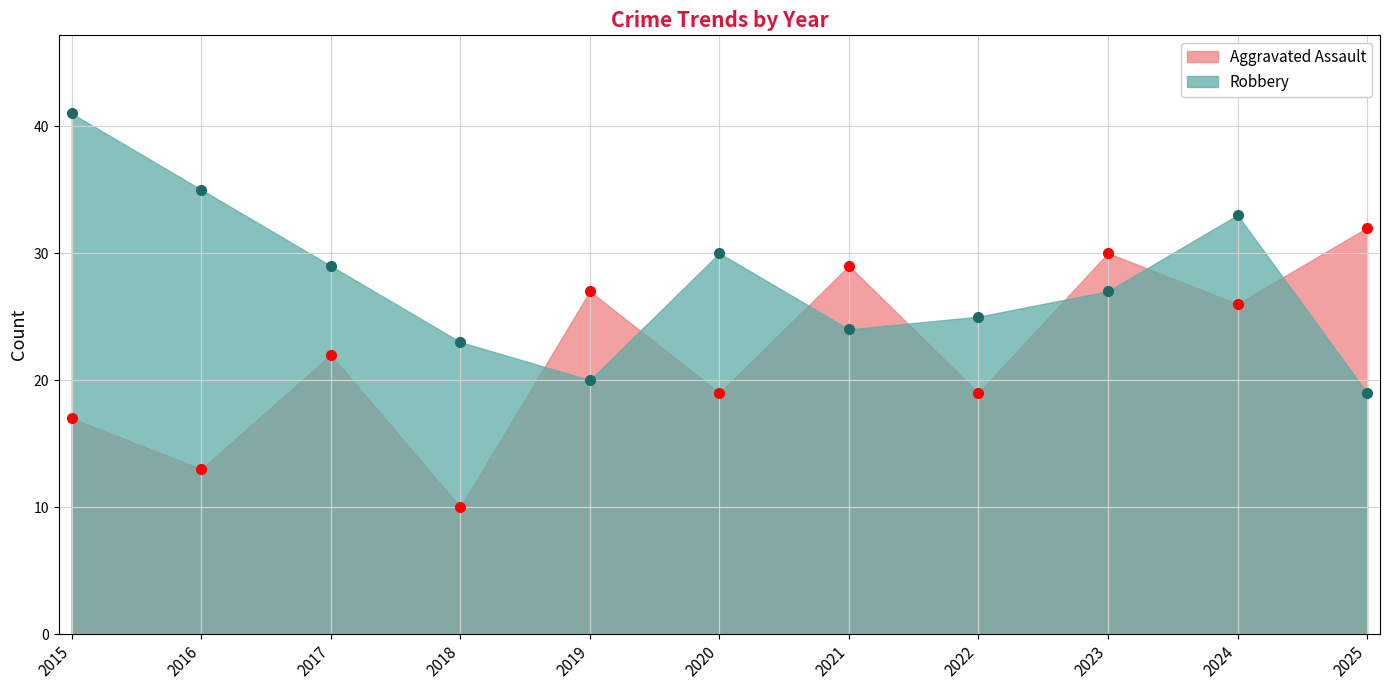

List the series in order of their overall mean, highest first.

Robbery, Aggravated Assault